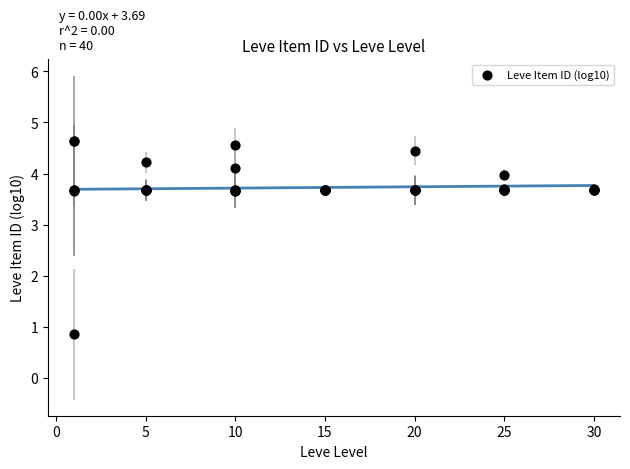

What Y value in the scatter plot is closest to 2?

0.8